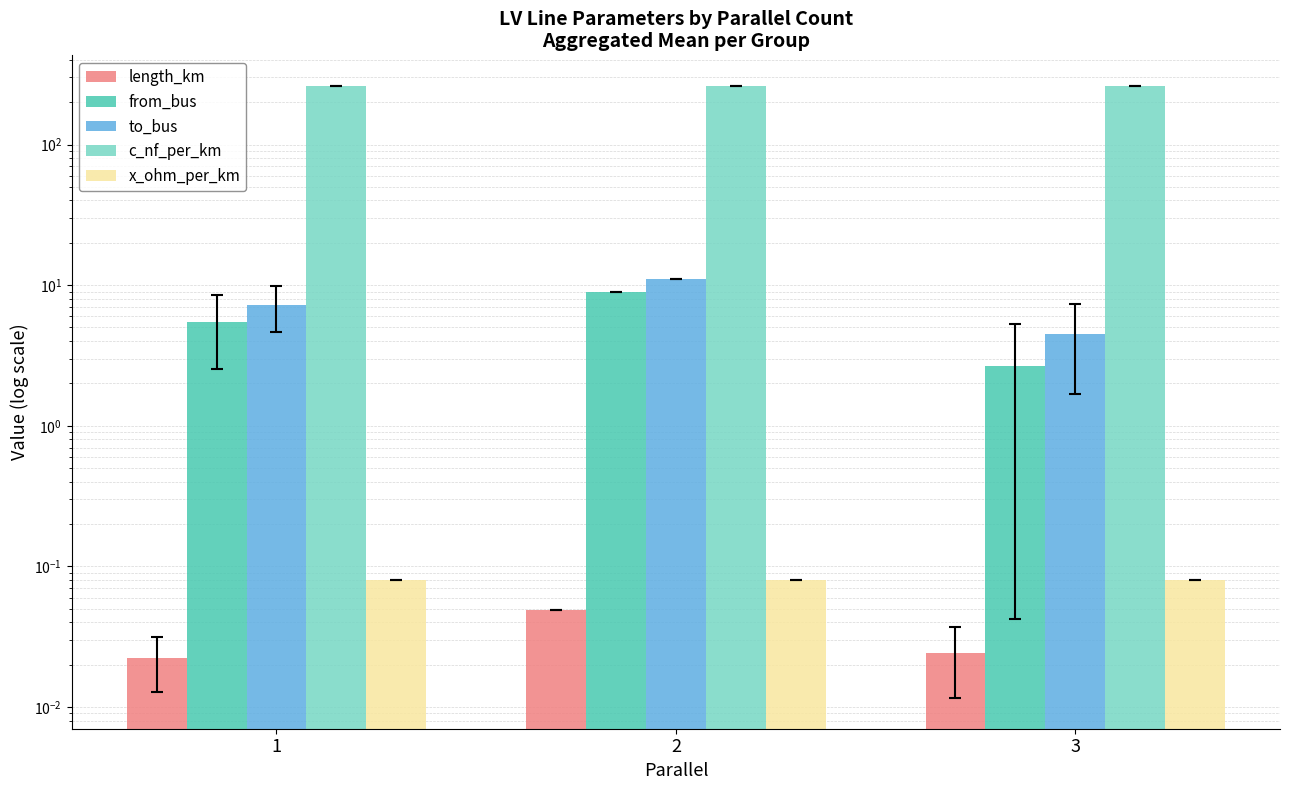

List the labels in order of c_nf_per_km value, largest first.

1, 2, 3